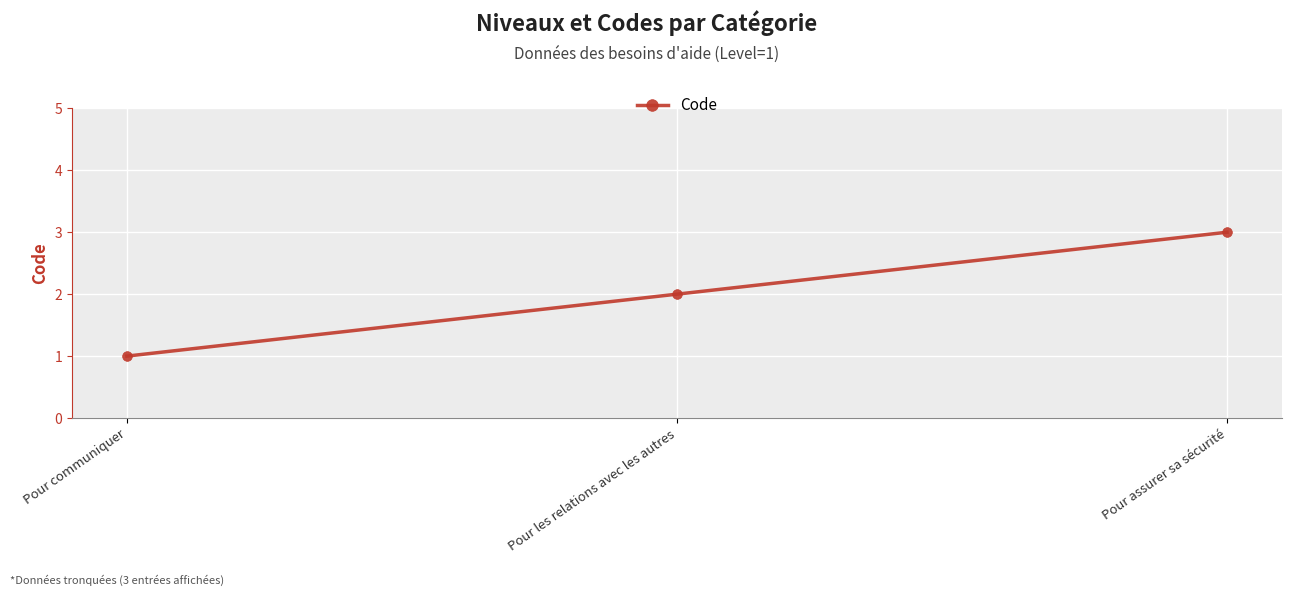

True or false: the data shows 2 at Pour les relations avec les autres.

True